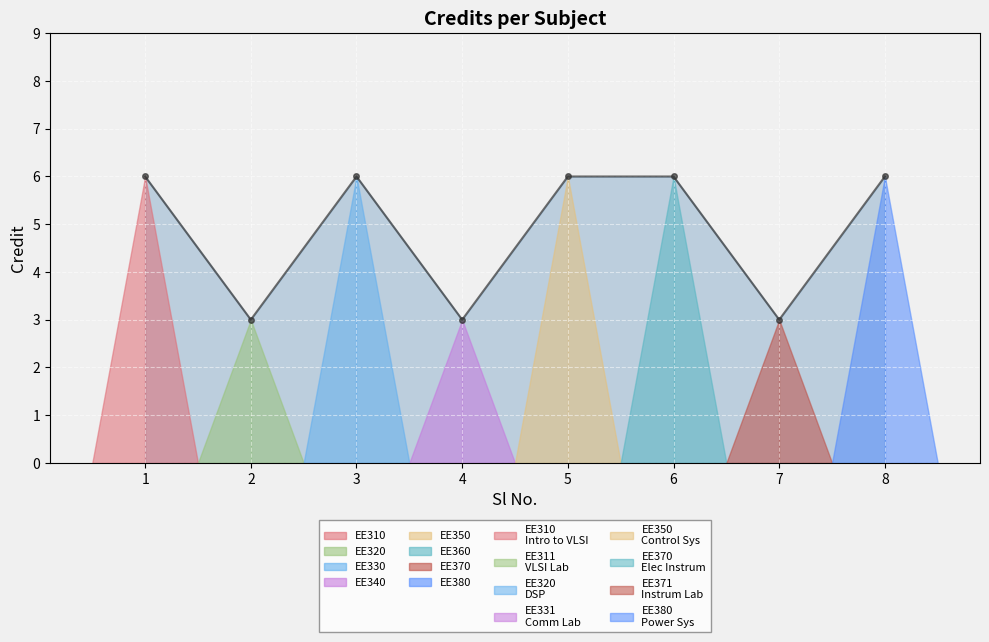

What is the minimum value shown in the chart?

3